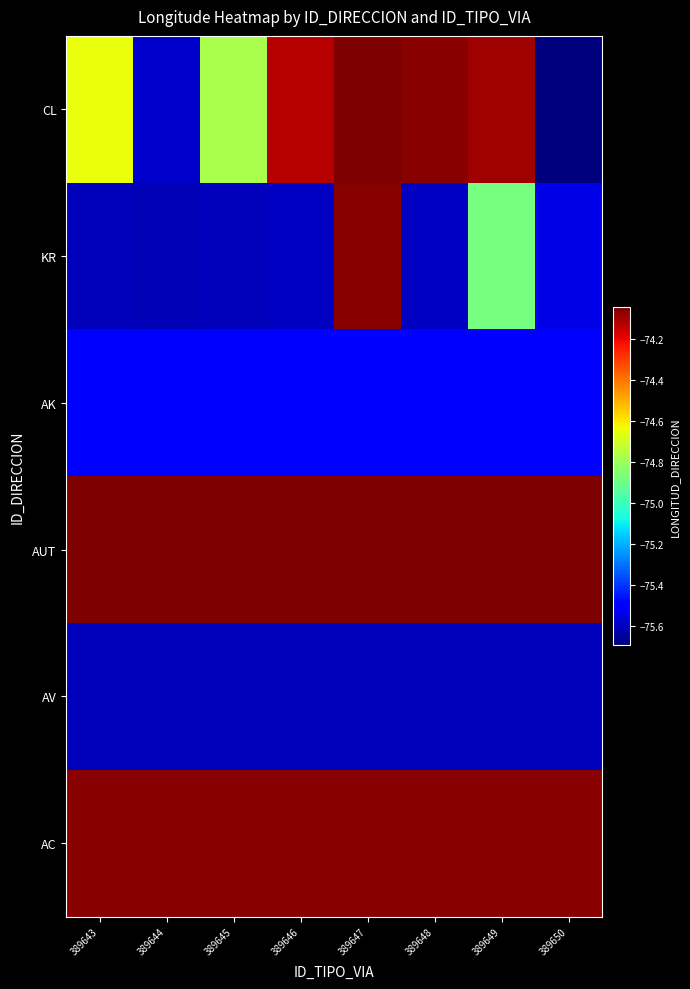

Which series has the largest total across all categories?

AUT